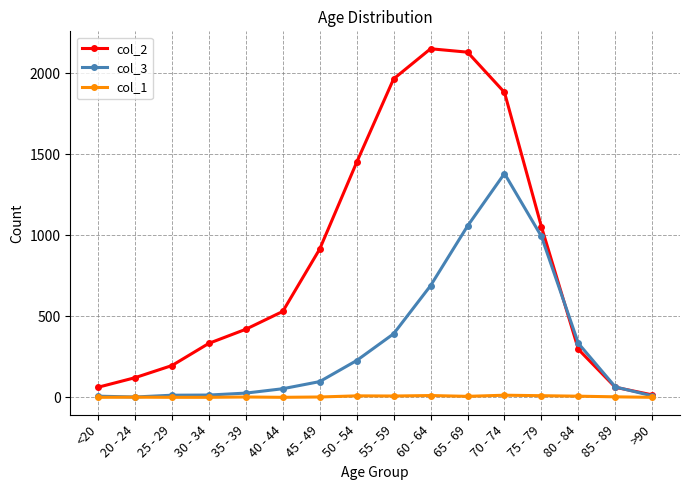

Is this an area chart (filled region under the line)?

No